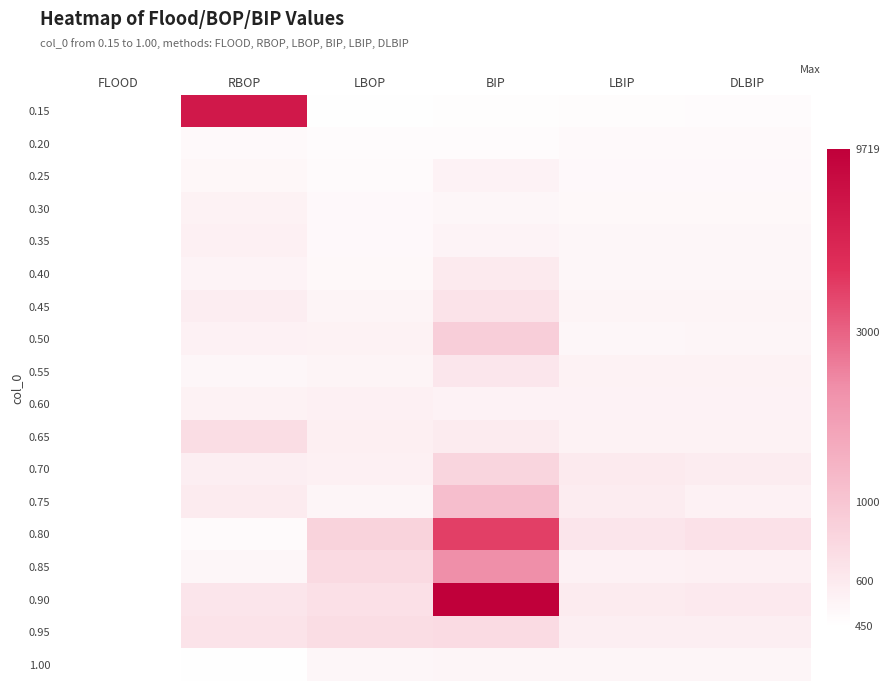

Reading left to right, what are all the values shown in this chart?

0.15: FLOOD=2.7	RBOP=3.8	LBOP=2.7	BIP=2.7	LBIP=2.7	DLBIP=2.7
0.20: FLOOD=2.7	RBOP=2.7	LBOP=2.7	BIP=2.7	LBIP=2.7	DLBIP=2.7
0.25: FLOOD=2.7	RBOP=2.7	LBOP=2.7	BIP=2.7	LBIP=2.7	DLBIP=2.7
0.30: FLOOD=2.7	RBOP=2.7	LBOP=2.7	BIP=2.7	LBIP=2.7	DLBIP=2.7
0.35: FLOOD=2.7	RBOP=2.7	LBOP=2.7	BIP=2.7	LBIP=2.7	DLBIP=2.7
0.40: FLOOD=2.7	RBOP=2.7	LBOP=2.7	BIP=2.8	LBIP=2.7	DLBIP=2.7
0.45: FLOOD=2.7	RBOP=2.8	LBOP=2.7	BIP=2.8	LBIP=2.7	DLBIP=2.7
0.50: FLOOD=2.7	RBOP=2.7	LBOP=2.7	BIP=2.9	LBIP=2.7	DLBIP=2.7
0.55: FLOOD=2.7	RBOP=2.7	LBOP=2.7	BIP=2.8	LBIP=2.7	DLBIP=2.7
0.60: FLOOD=2.7	RBOP=2.7	LBOP=2.7	BIP=2.7	LBIP=2.7	DLBIP=2.7
0.65: FLOOD=2.7	RBOP=2.9	LBOP=2.7	BIP=2.8	LBIP=2.7	DLBIP=2.7
0.70: FLOOD=2.7	RBOP=2.8	LBOP=2.7	BIP=2.9	LBIP=2.8	DLBIP=2.8
0.75: FLOOD=2.7	RBOP=2.8	LBOP=2.7	BIP=3.0	LBIP=2.8	DLBIP=2.7
0.80: FLOOD=2.7	RBOP=2.7	LBOP=2.9	BIP=3.6	LBIP=2.8	DLBIP=2.8
0.85: FLOOD=2.7	RBOP=2.7	LBOP=2.9	BIP=3.3	LBIP=2.7	DLBIP=2.7
0.90: FLOOD=2.7	RBOP=2.8	LBOP=2.8	BIP=4.0	LBIP=2.8	DLBIP=2.8
0.95: FLOOD=2.7	RBOP=2.8	LBOP=2.9	BIP=2.9	LBIP=2.8	DLBIP=2.8
1.00: FLOOD=2.7	RBOP=2.7	LBOP=2.7	BIP=2.7	LBIP=2.7	DLBIP=2.7